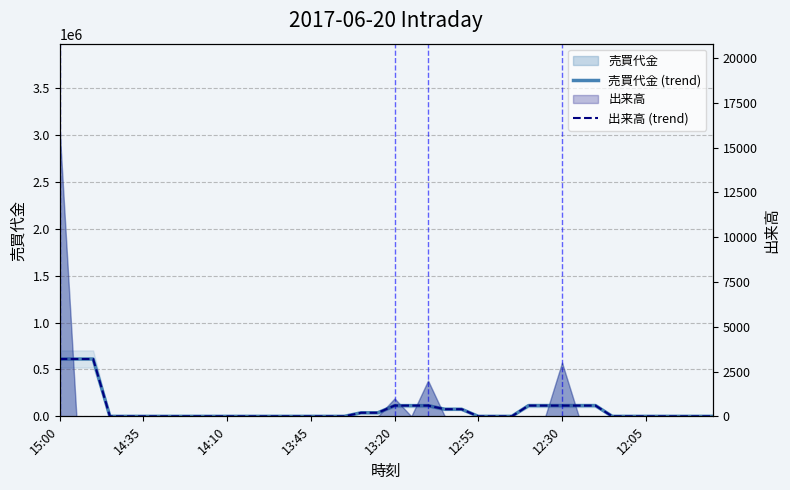

What is the value of the 出来高 (trend) point at the 31st from the left?

600